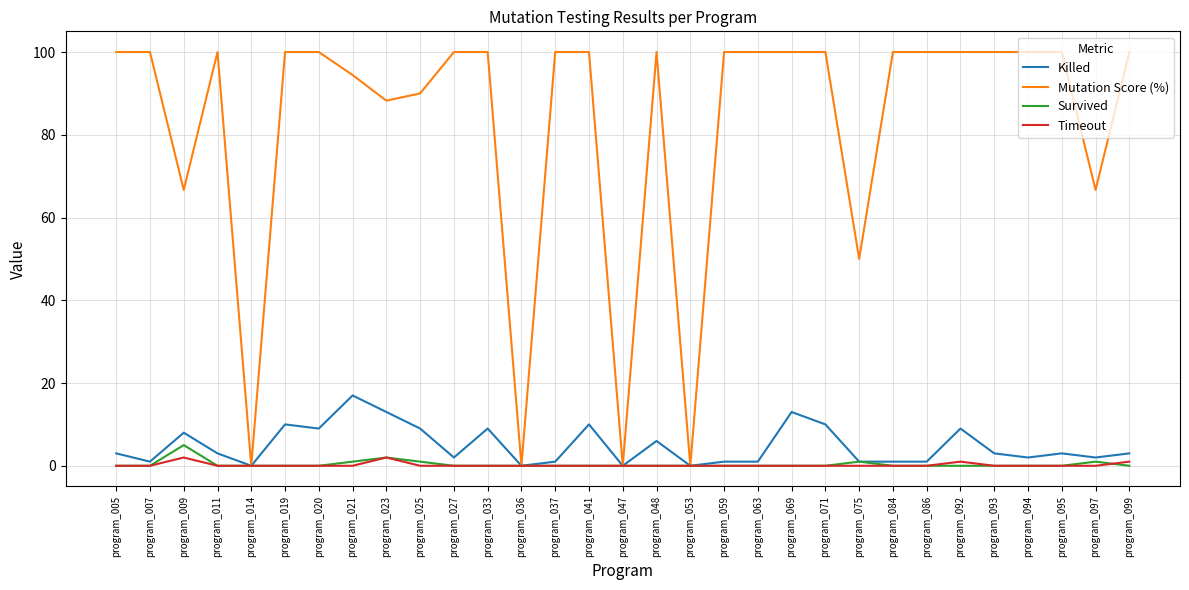

What is the difference between the second highest and minimum values in the Timeout series?

2.0